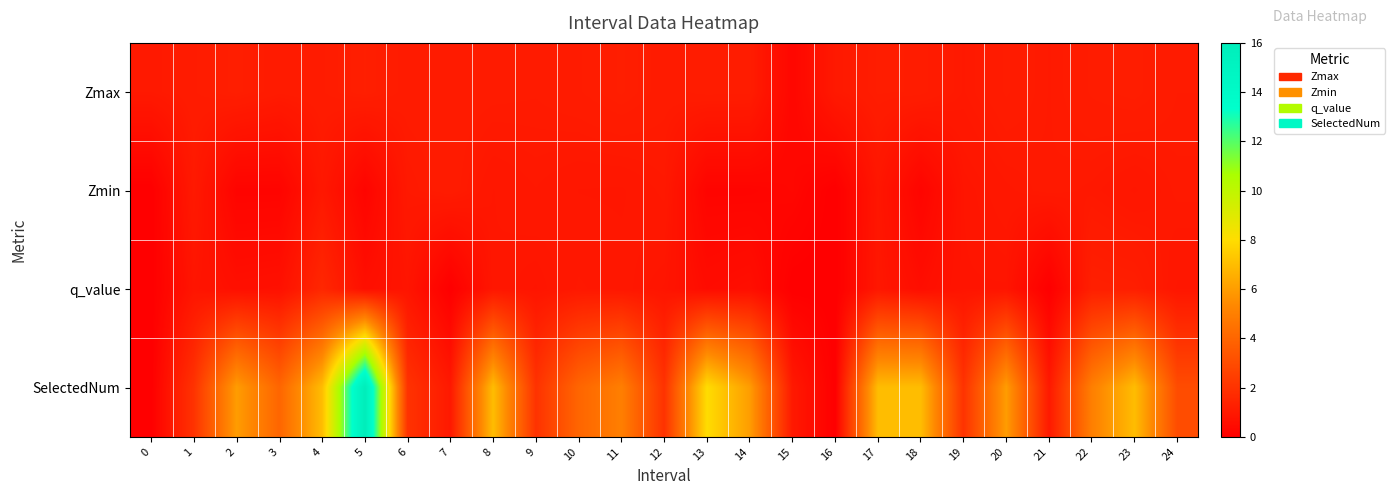

What is the spread (max minus min) of values at 18?

6.8